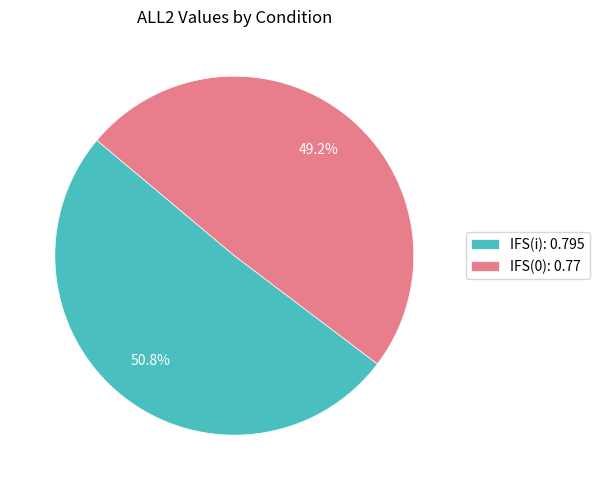

How many segments does this pie chart have?

2